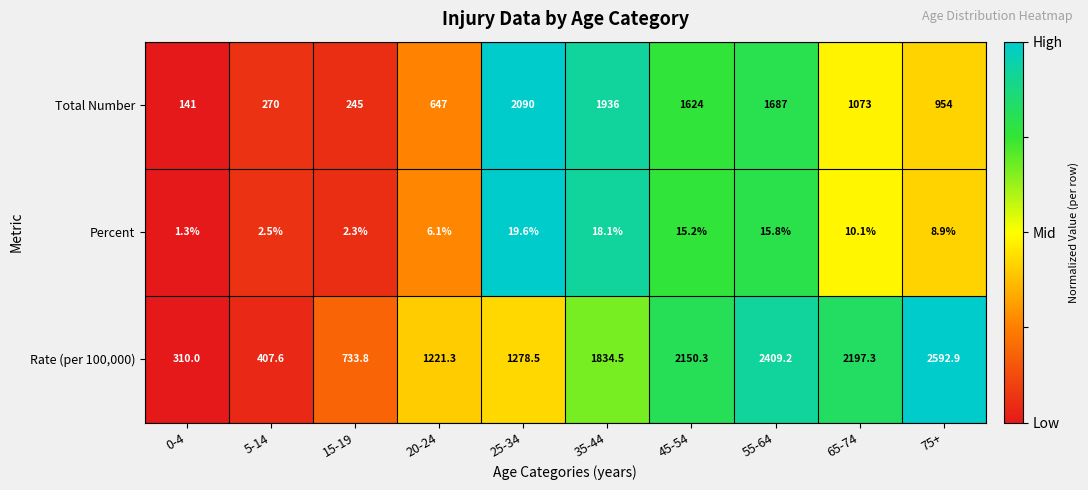

What is the maximum value shown in the chart?

2592.9